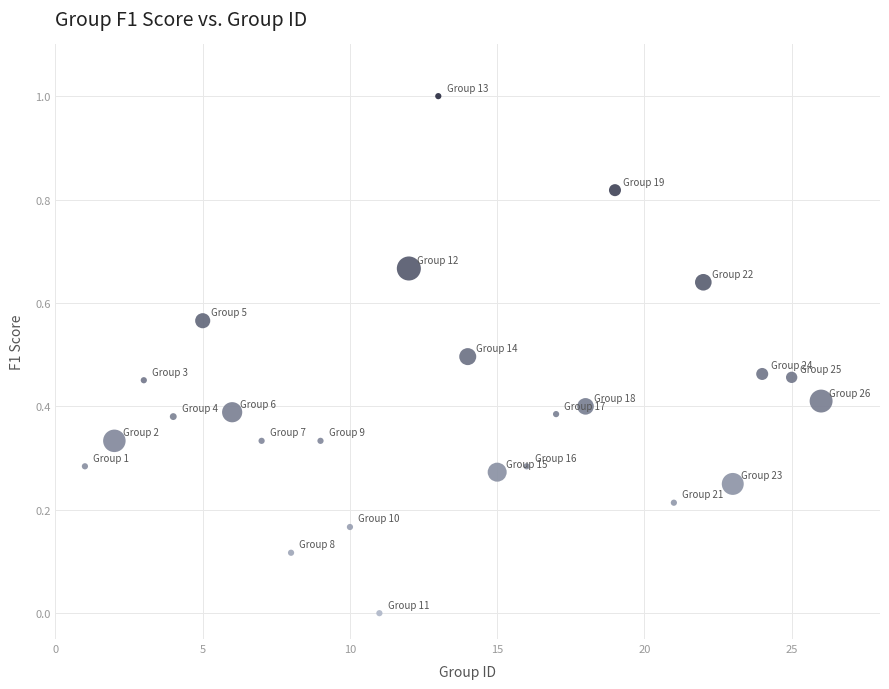

What is the range of Y values (max minus min)?

1.0